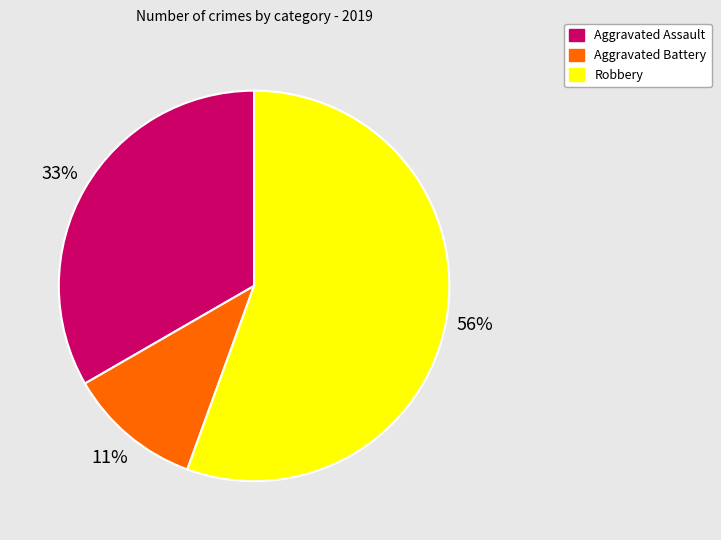

To the nearest percent, what percentage of the pie is Aggravated Battery?

11%